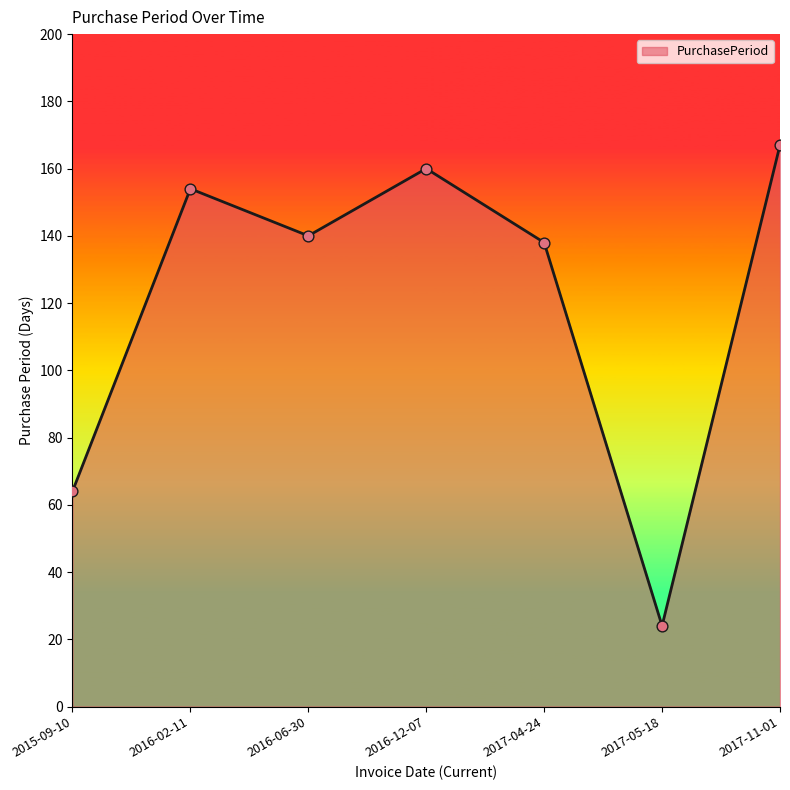

Approximately how many times larger is the value at 2016-02-11 compared to 2017-11-01?

0.9